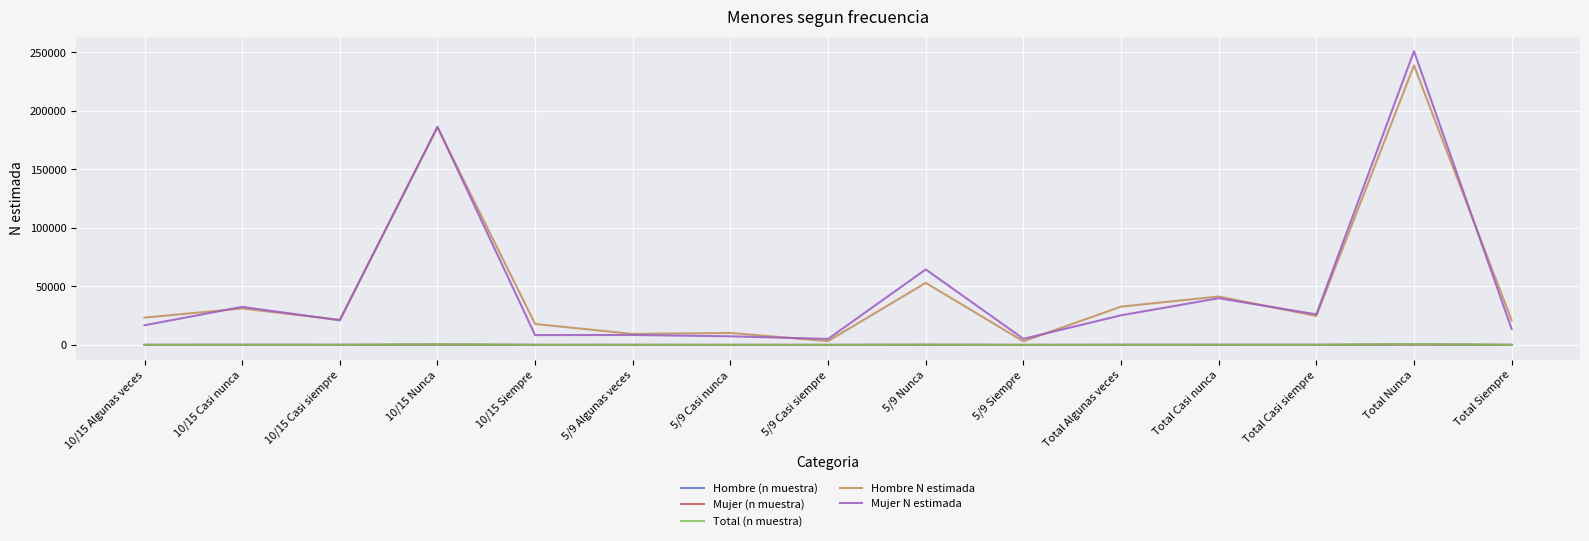

What position from the right is 5/9 Casi nunca?

9